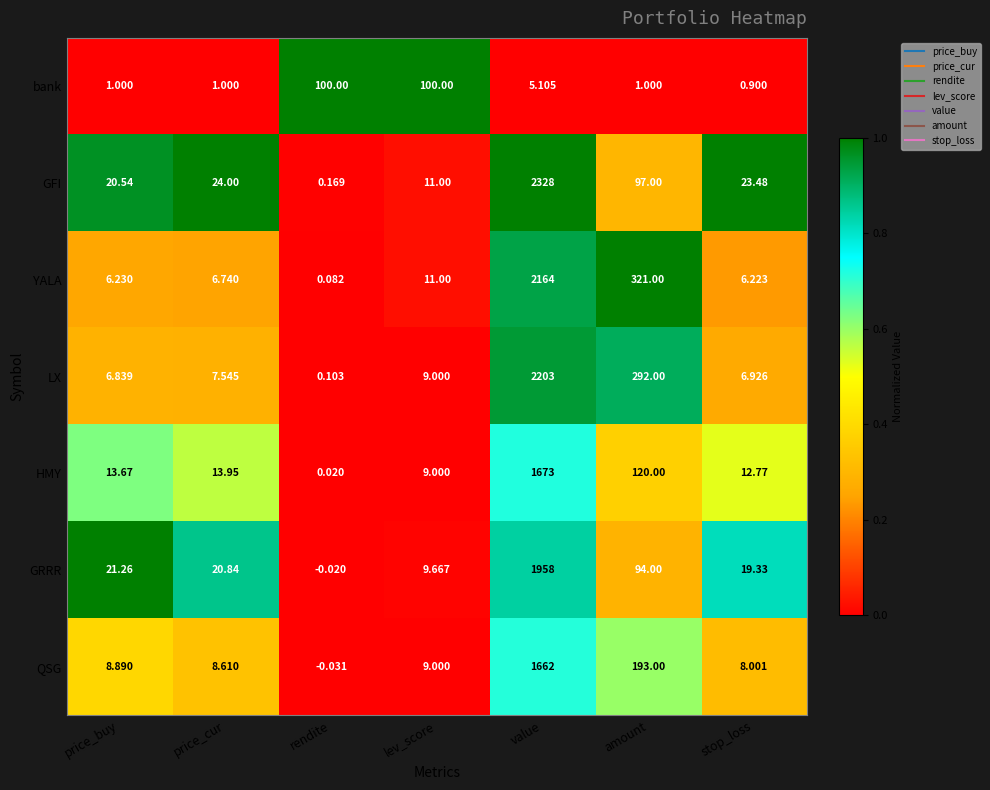

Which category has the lowest value in the YALA series?

rendite